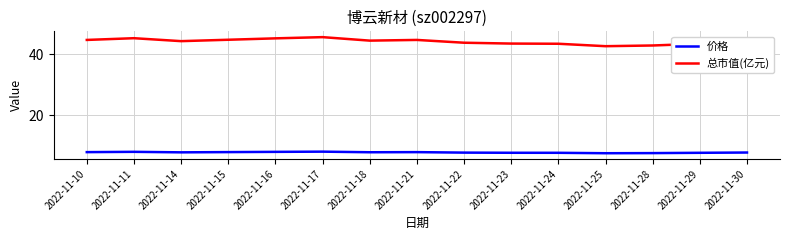

At 2022-11-30, list the series in order from smallest to largest.

价格, 总市值(亿元)